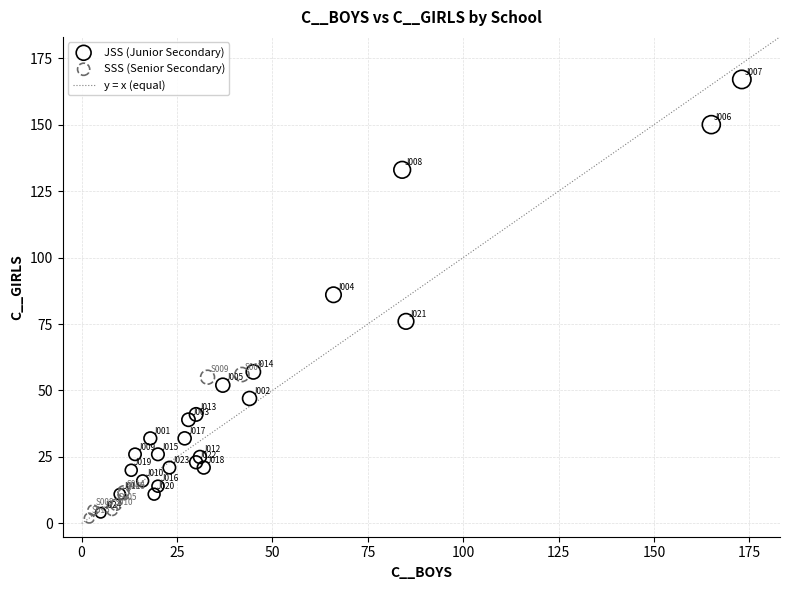

Which series contains the highest Y value?

JSS (Junior Secondary)